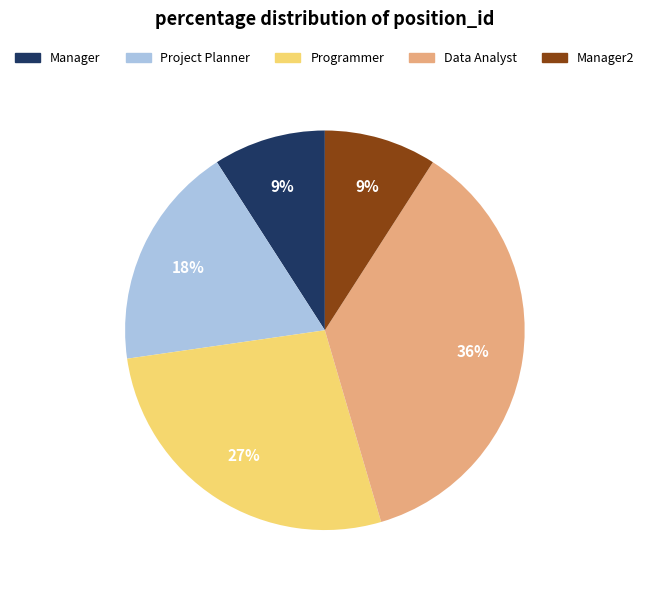

Between Manager2 and Project Planner, which is larger?

Project Planner